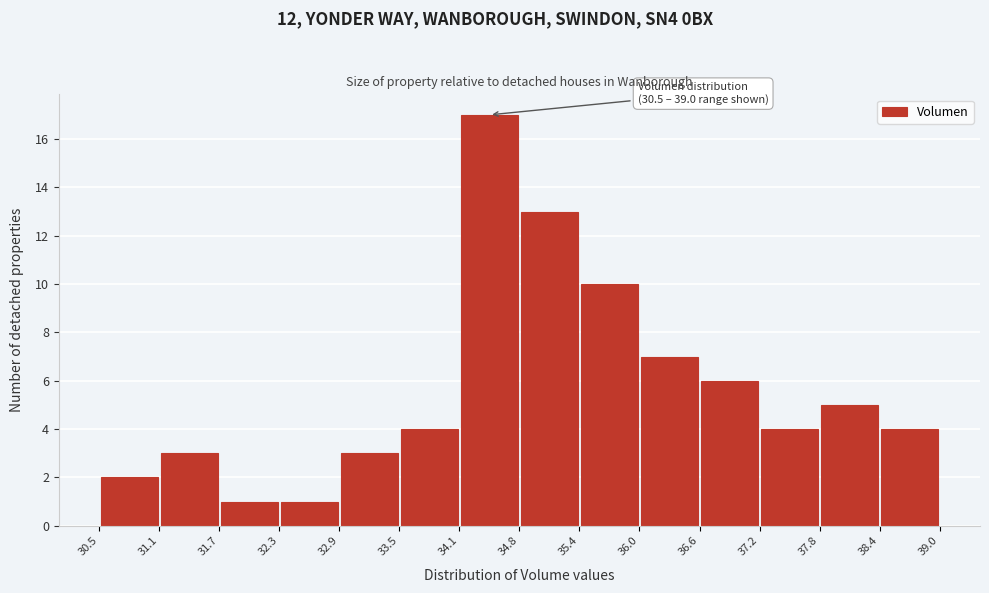

Which range on the x-axis has the tallest bar?

34.1 to 34.8